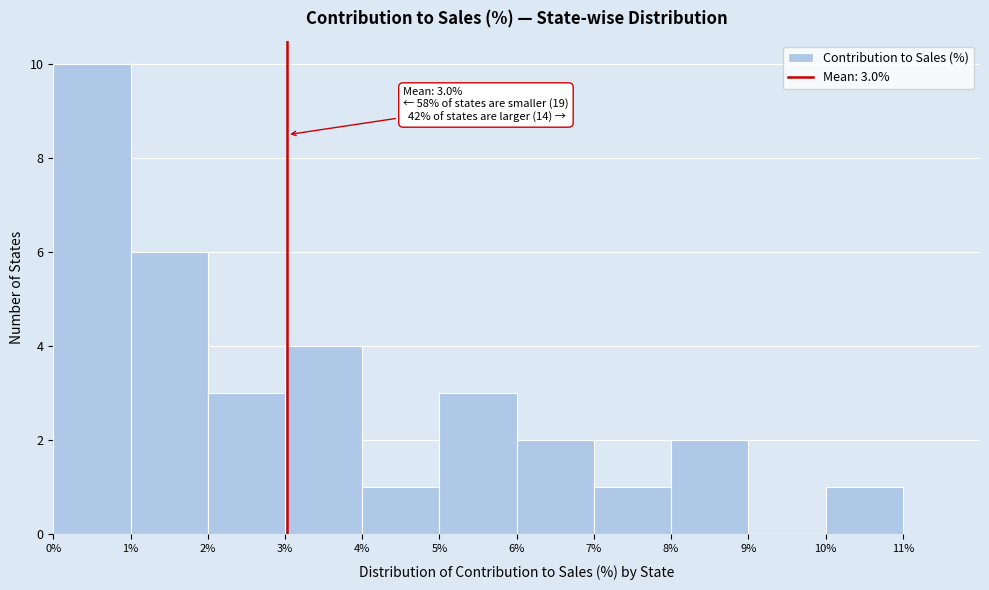

Over which range of the x-axis is the bar tallest?

0% to 1%